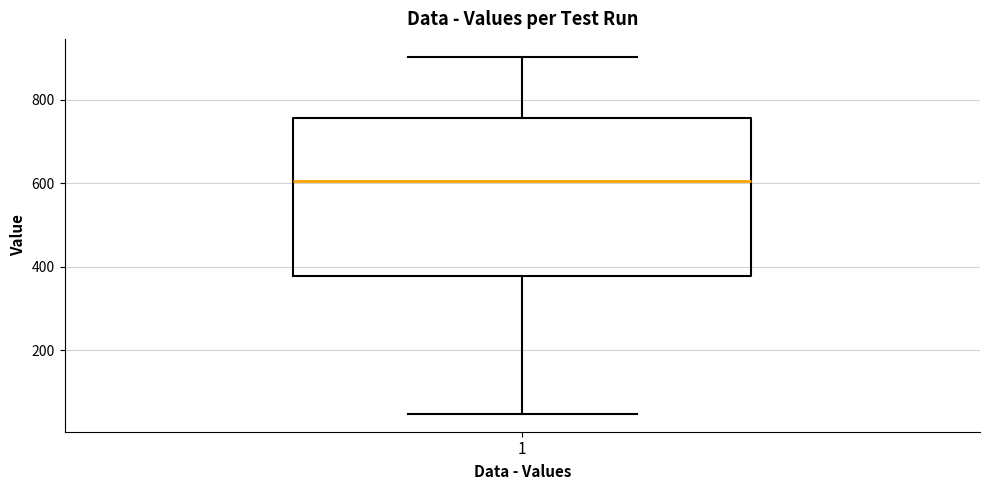

Read this box plot against the y-axis: the position of the median line, the range covered by the box, and the ends of both whiskers. The values are not printed on the chart, so give them approximately, as read against the axis.

median 600, box 380 to 760, whiskers 40 to 900